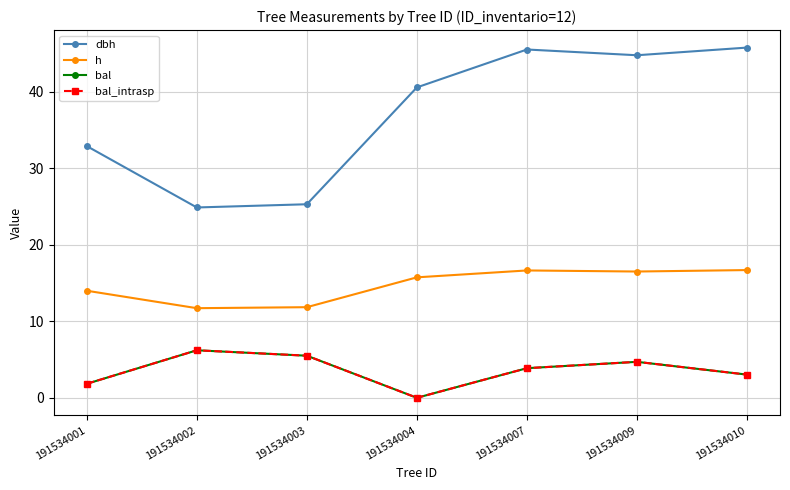

True or false: h and bal_intrasp cross at least once.

False